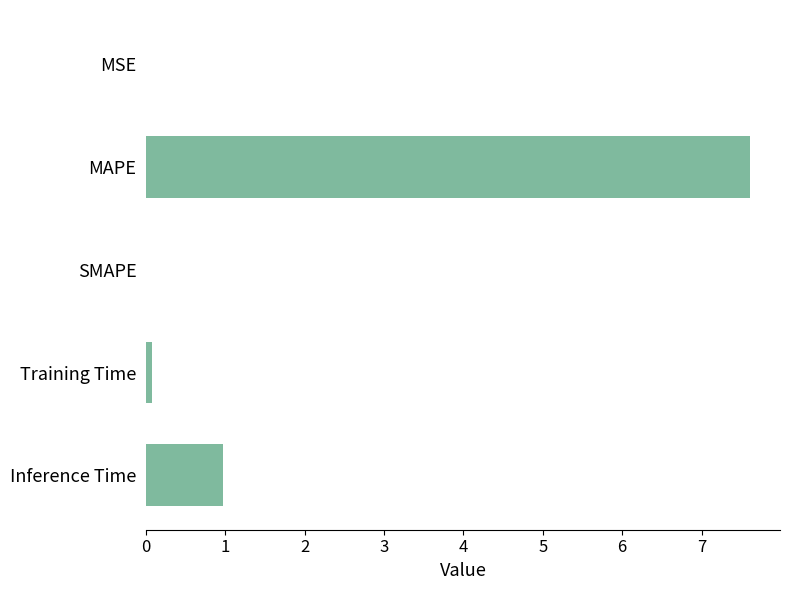

Which label corresponds to the largest value in the chart?

MAPE